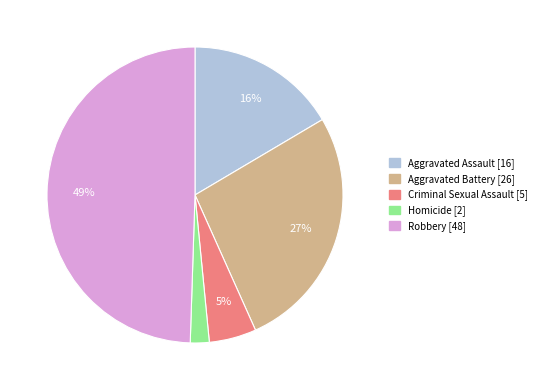

How many slices are in this pie chart?

5